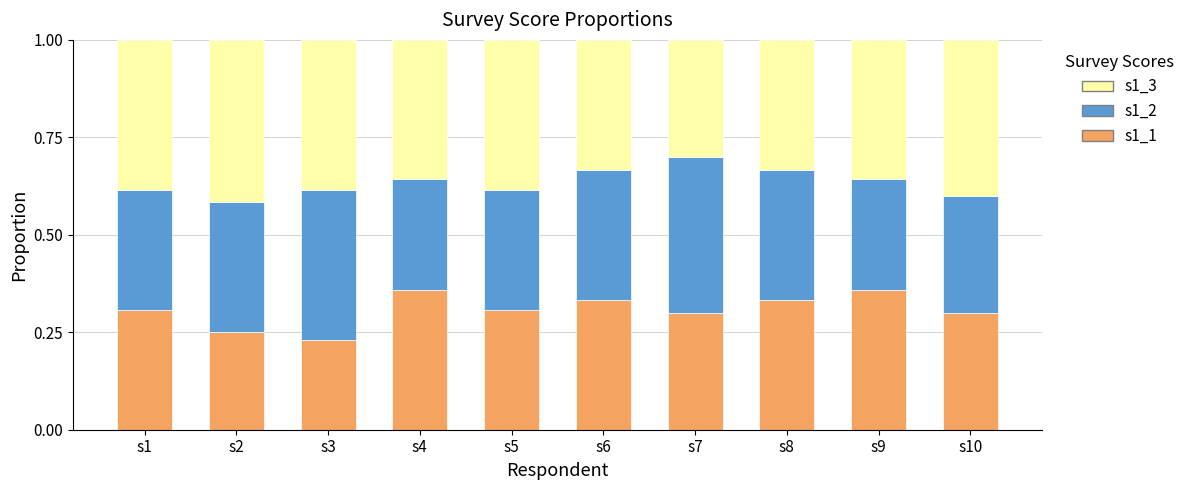

What are all the series names shown in the legend?

s1_3, s1_2, s1_1